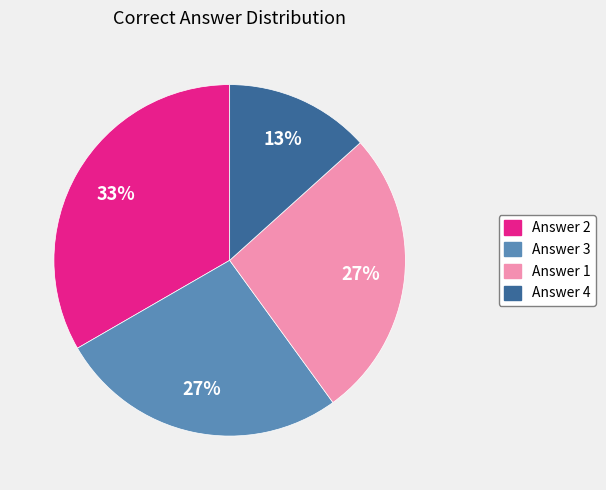

Does Answer 4 represent more than half of the total?

No